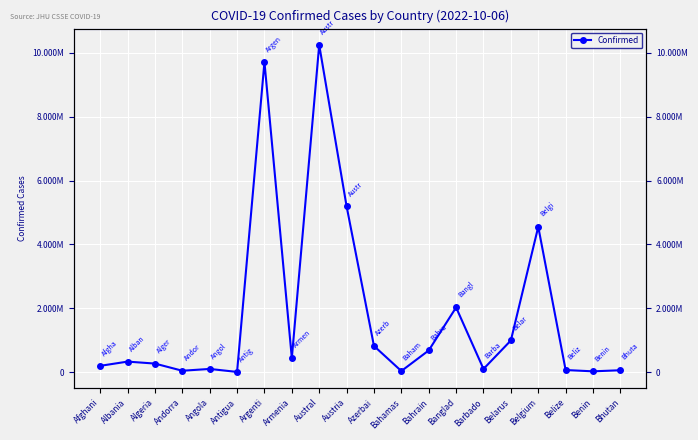

True or false: the data has more than 2 interior local peaks.

True